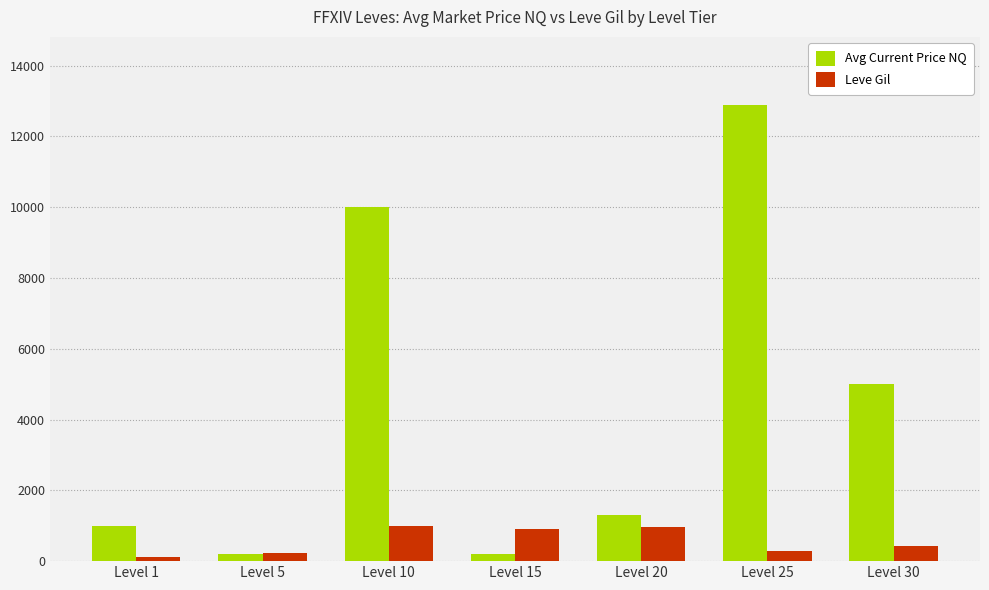

Which series has the largest range (max minus min)?

Avg Current Price NQ